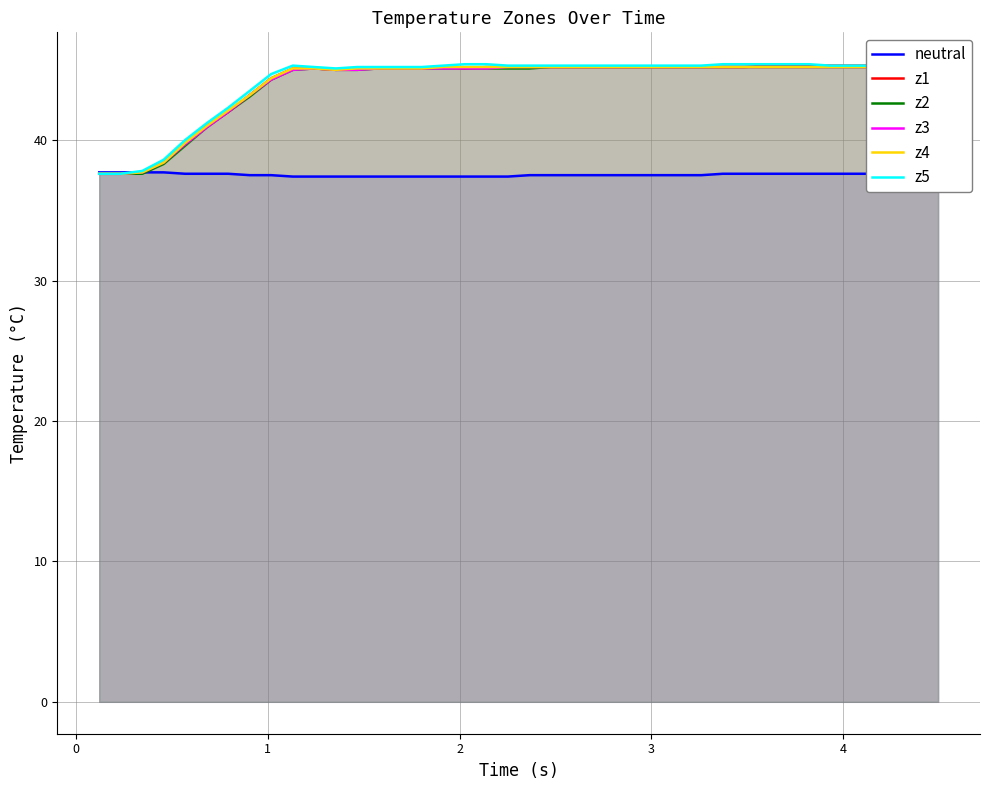

What is the maximum value for neutral?

37.7